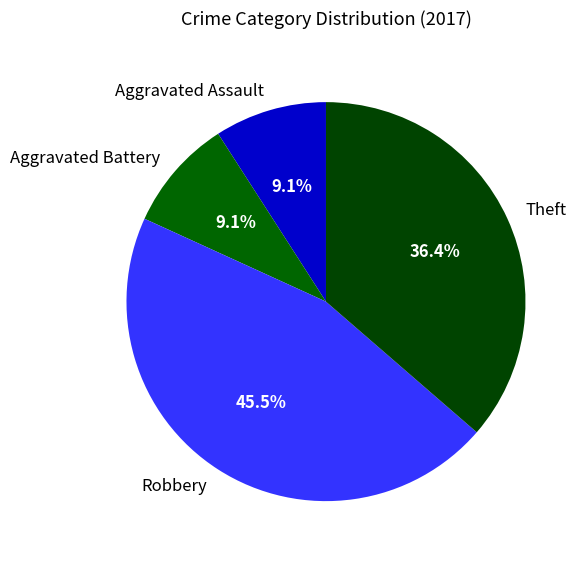

What is the largest slice in the pie chart?

Robbery